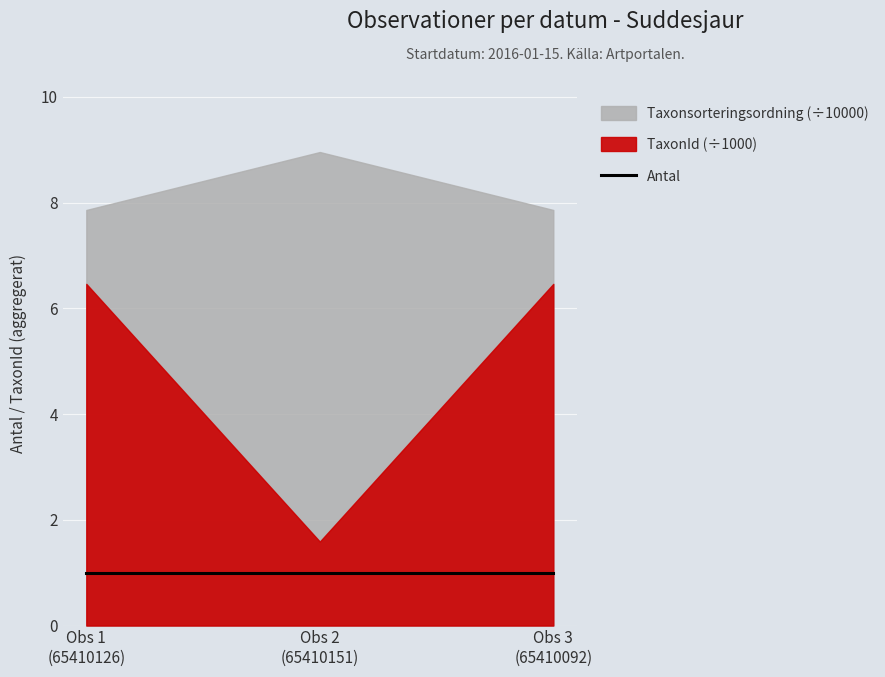

What is the sum of all Antal values?

3